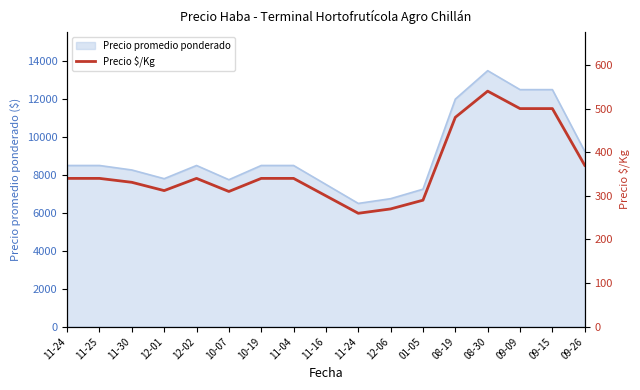

Reading left to right, what are all the values shown in this chart?

11-24=340	11-25=340	11-30=331	12-01=312	12-02=340	10-07=310	10-19=340	11-04=340	11-16=300	11-24=260	12-06=270	01-05=290	08-19=480	08-30=540	09-09=500	09-15=500	09-26=370